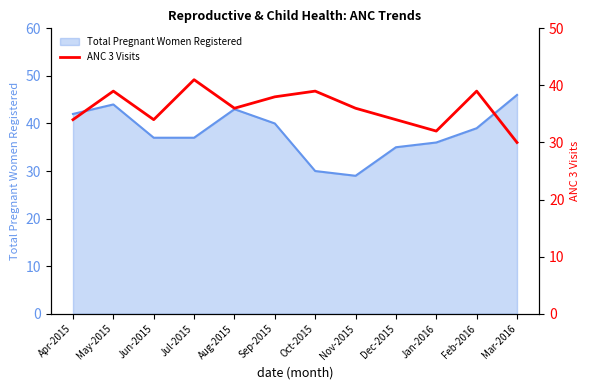

Is it true that Total Pregnant Women Registered equals 64 at Jun-2015?

False